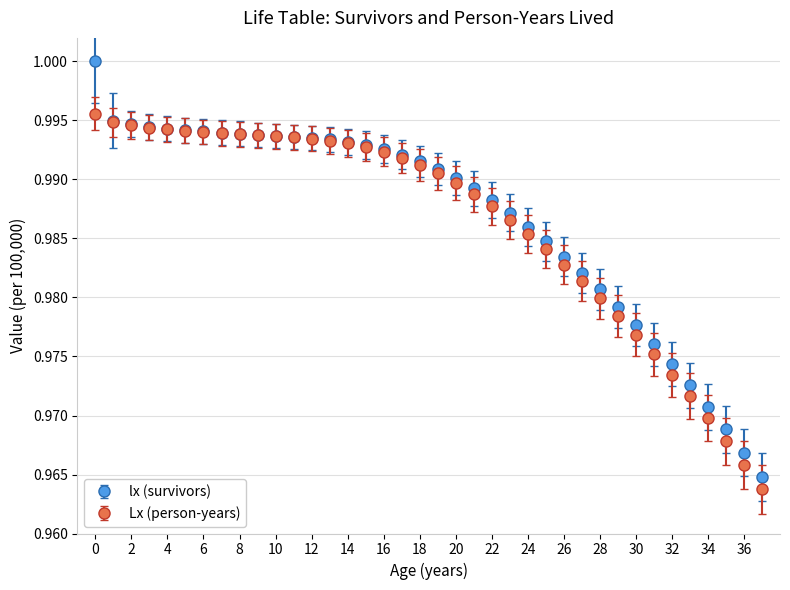

What are all the series names shown in the legend?

lx (survivors), Lx (person-years)